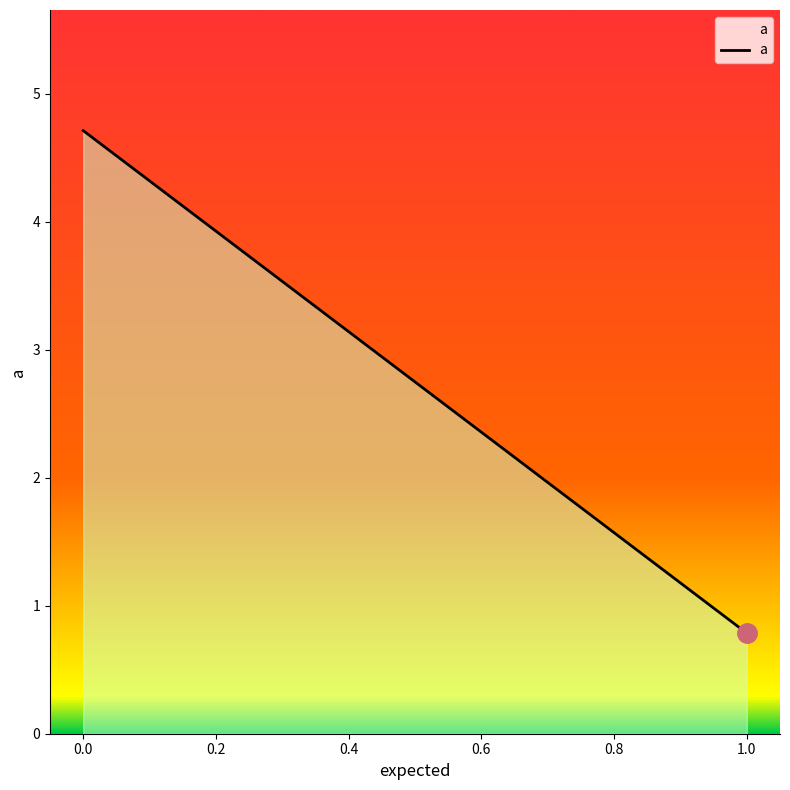

What is the smallest value displayed?

0.8